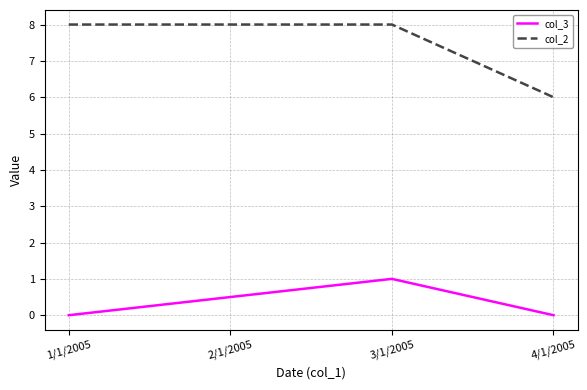

List the series in order of their peak value, lowest first.

col_3, col_2